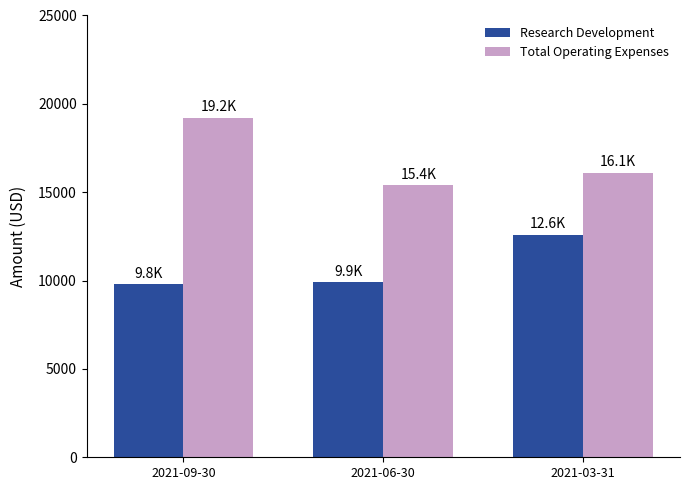

True or false: Research Development has a value of 13318 at 2021-09-30.

False